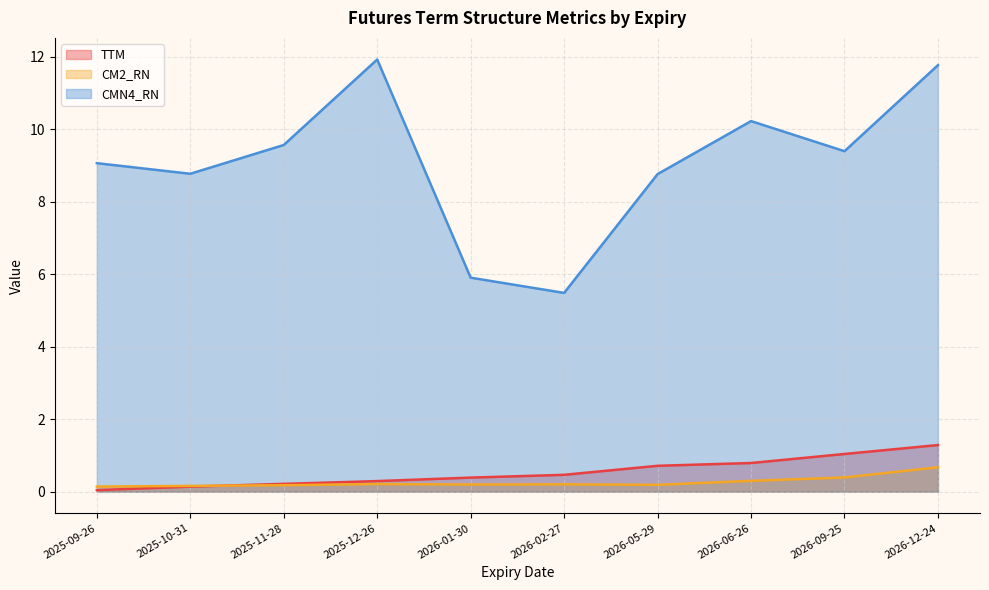

What is the difference between the maximum and minimum values in the CM2_RN series?

0.5